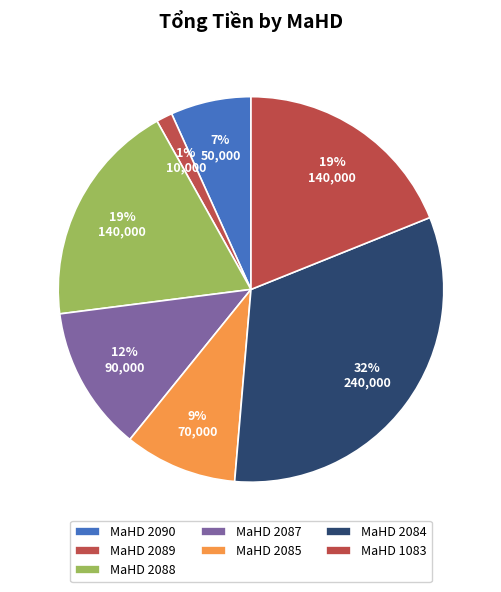

Which slice is the largest?

2084